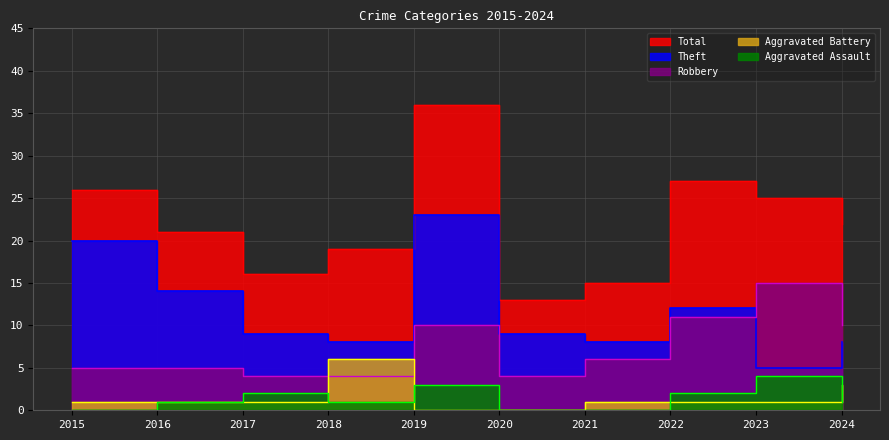

Where does the Aggravated Battery series first go above 1?

2018